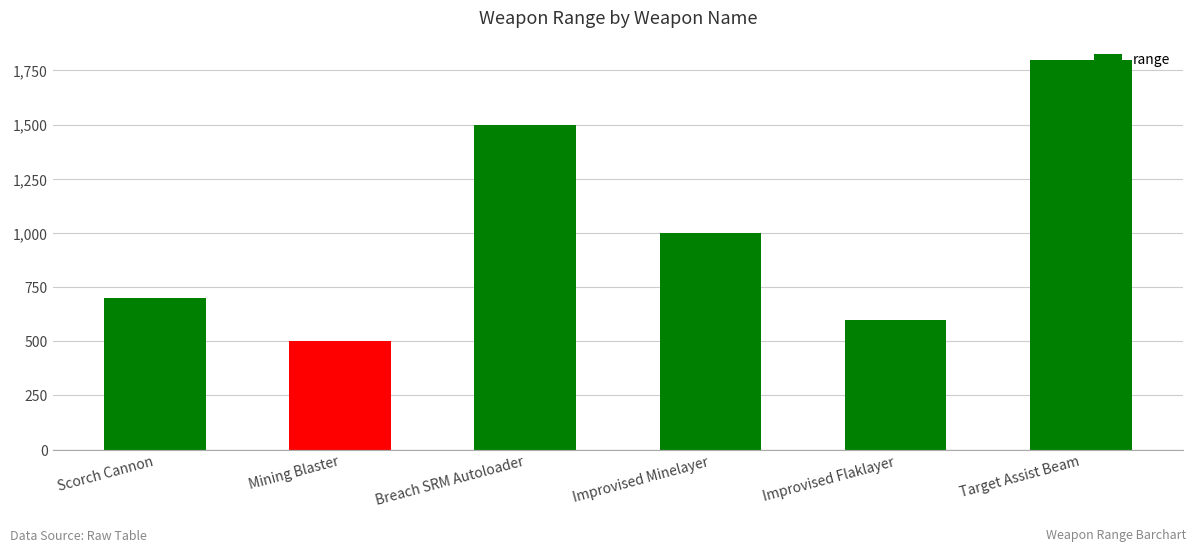

What is the sum of all values?

6100